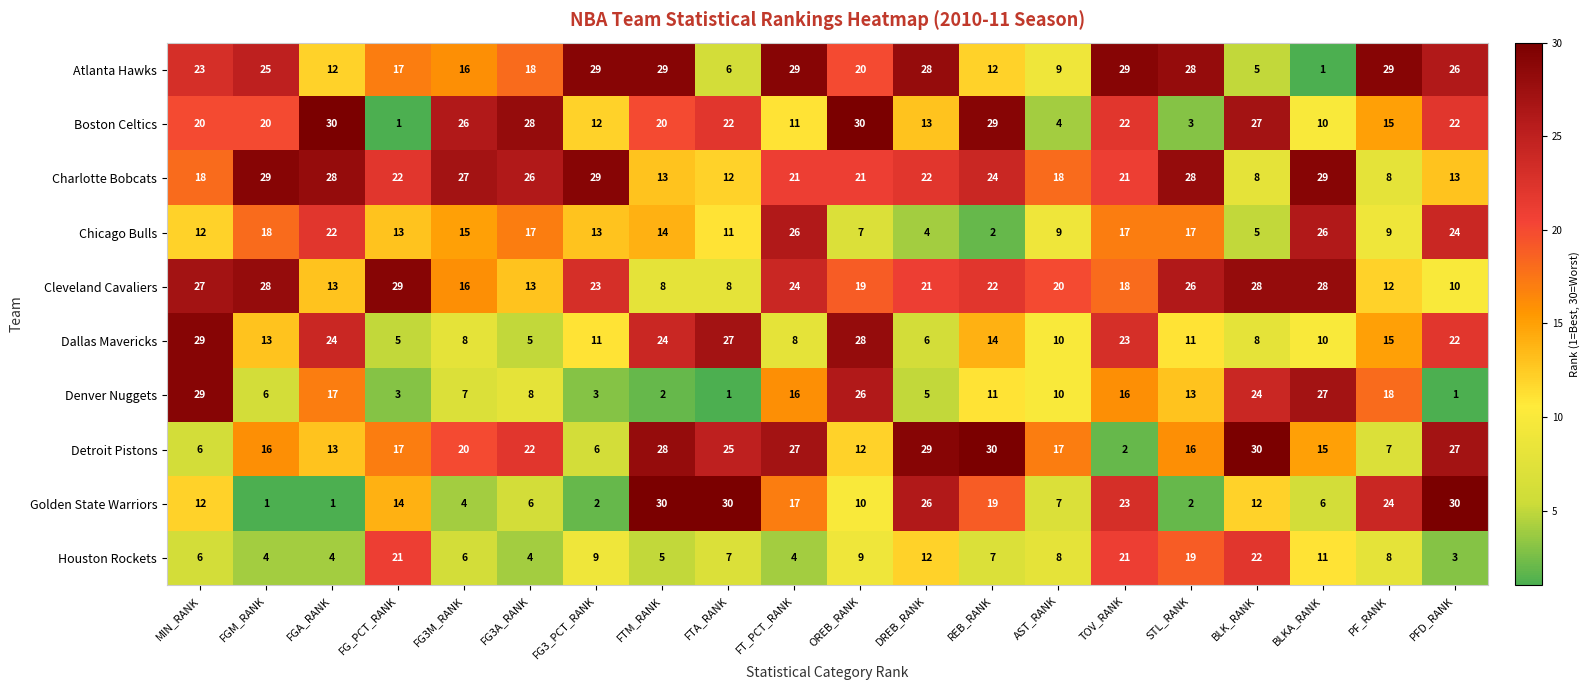

The Denver Nuggets series shows 4 at FG3_PCT_RANK. True or false?

False